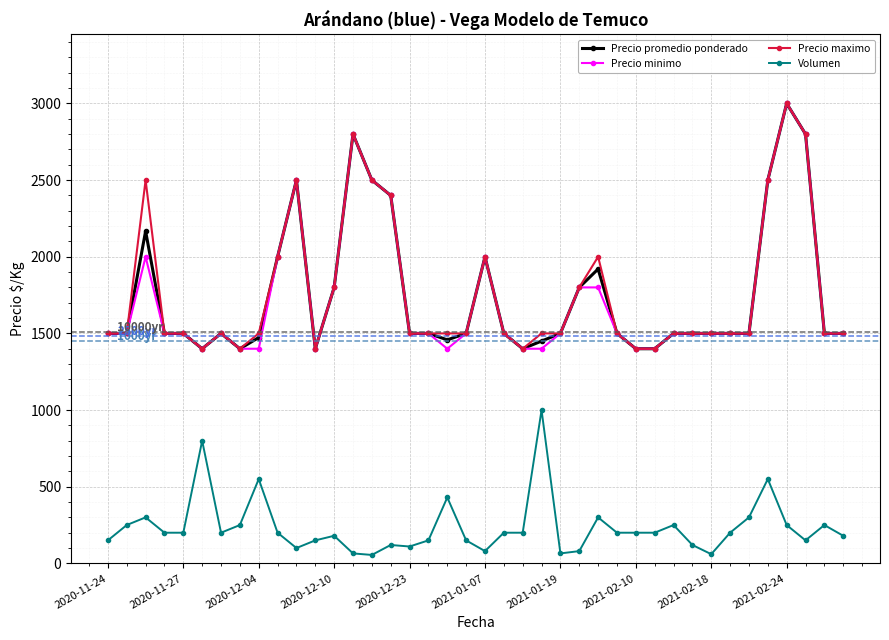

What is the highest value of the Precio maximo series?

3000